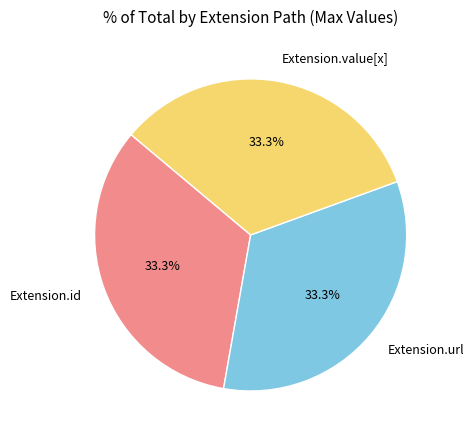

Is there any slice that represents more than half of the pie?

No